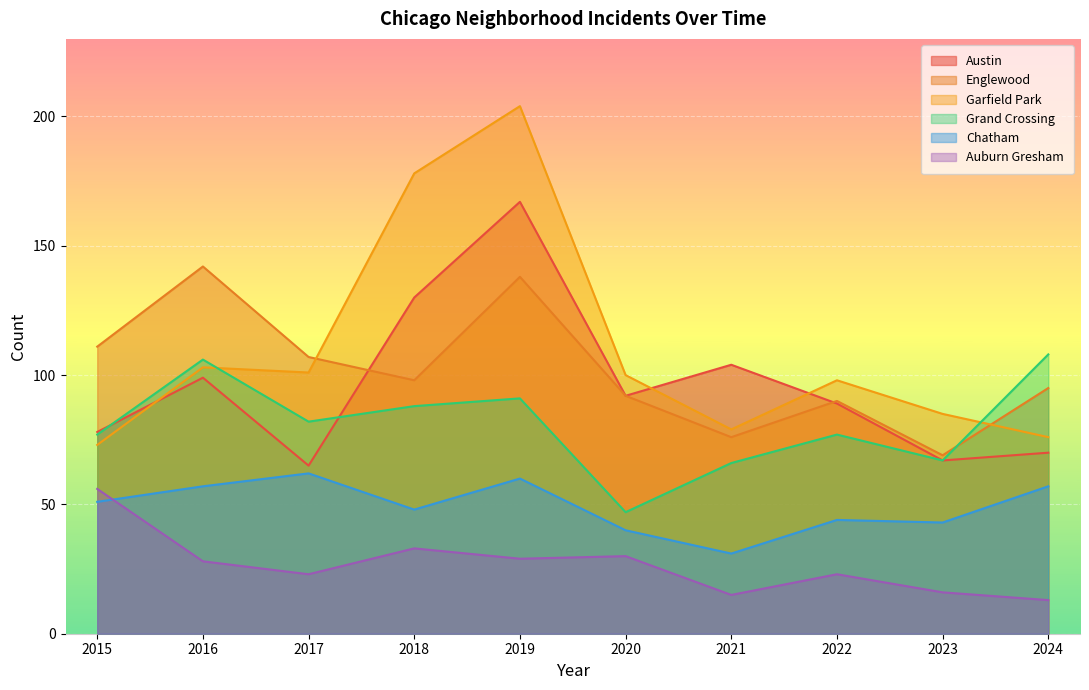

Which category has the lowest value across all series?

2024